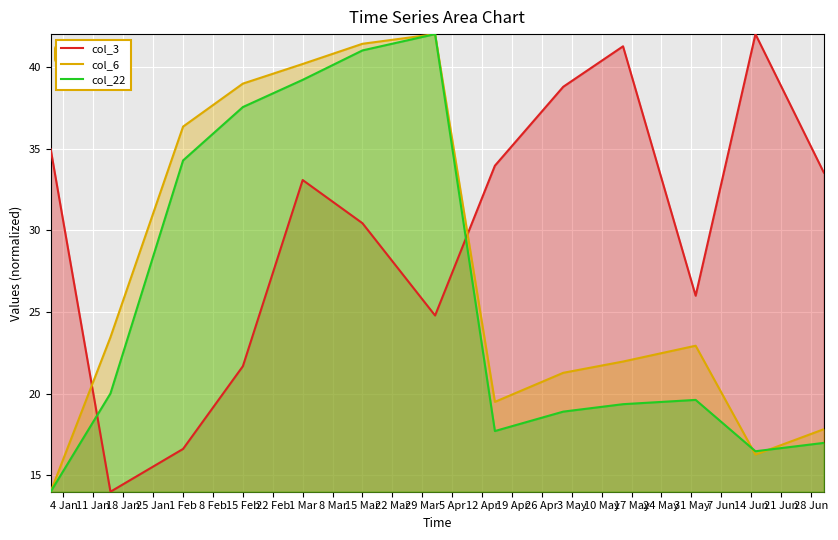

How many data points in col_3 are above 33?

7